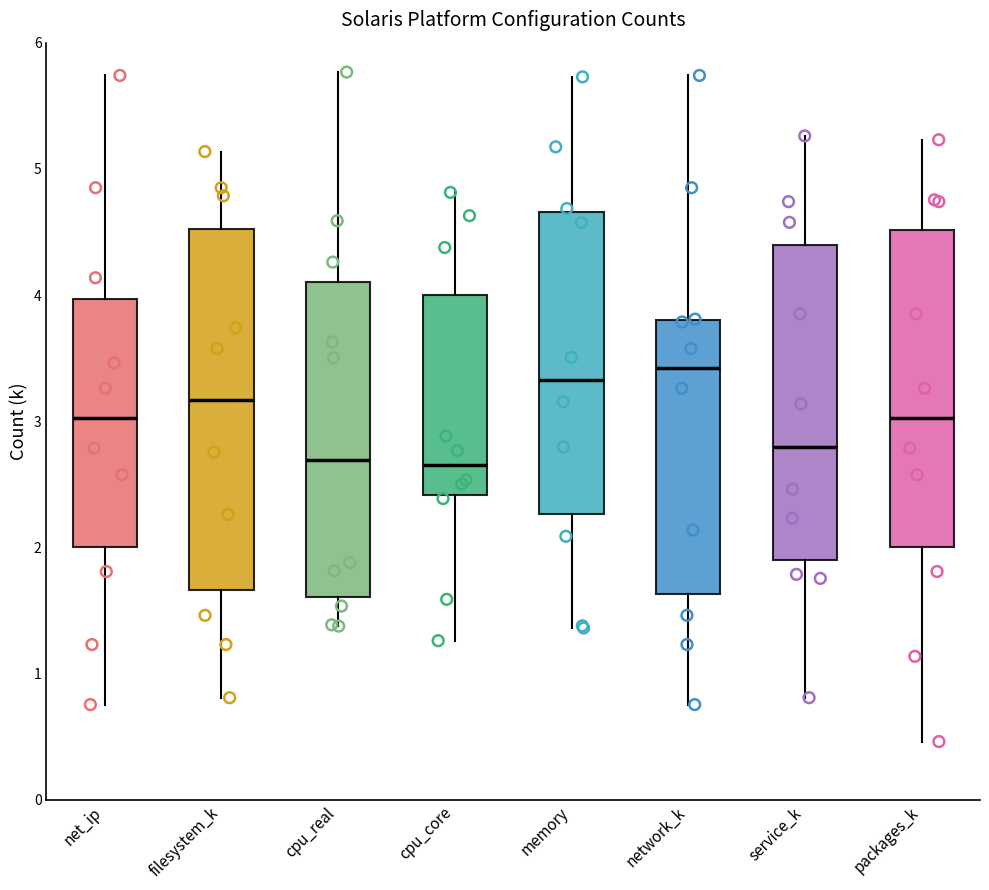

Where is the lower edge of the box for packages_k on the y-axis? The values are not printed on the chart, so give them approximately, as read against the axis.

2.0